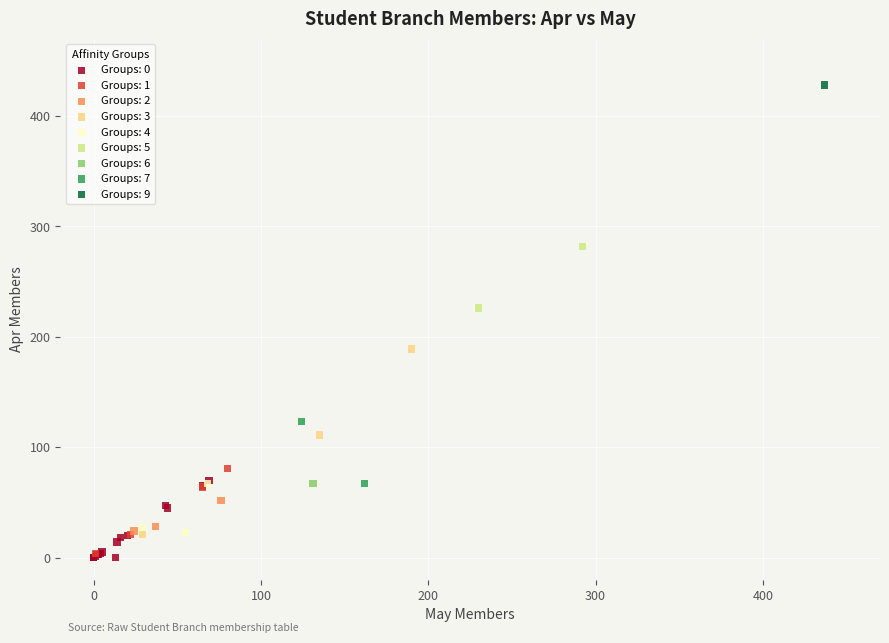

What are all the series names shown in the legend?

Groups: 0, Groups: 1, Groups: 2, Groups: 3, Groups: 4, Groups: 5, Groups: 6, Groups: 7, Groups: 9